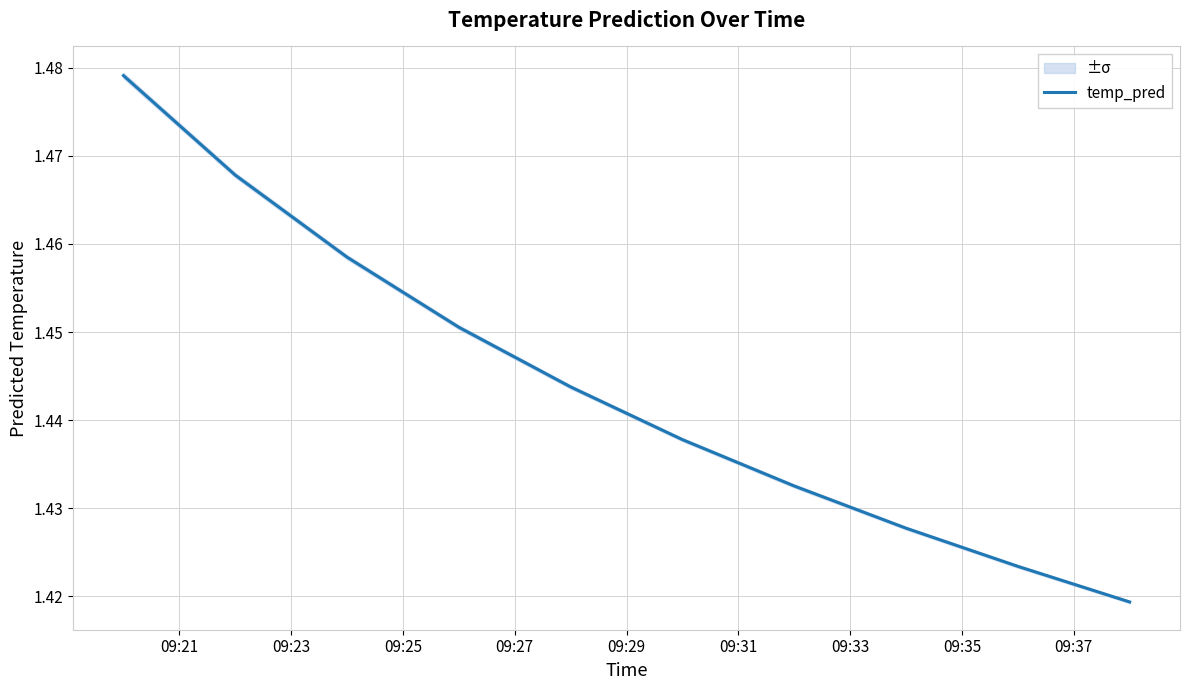

The chart shows a value of 2.1 at 09:23. True or false?

False